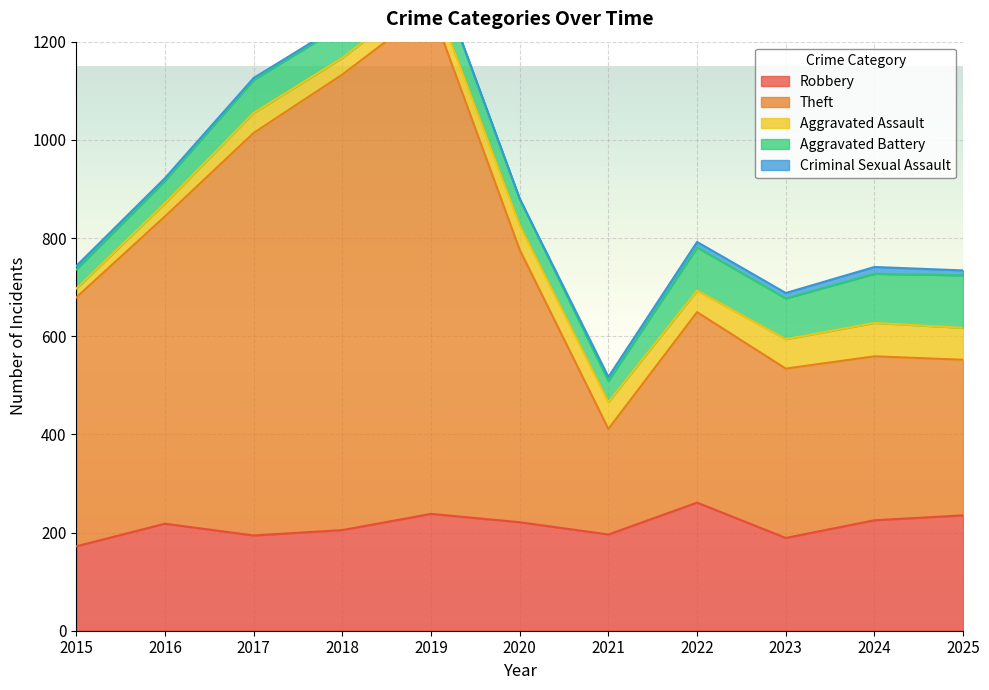

What is the total value across all series at 2016?

922